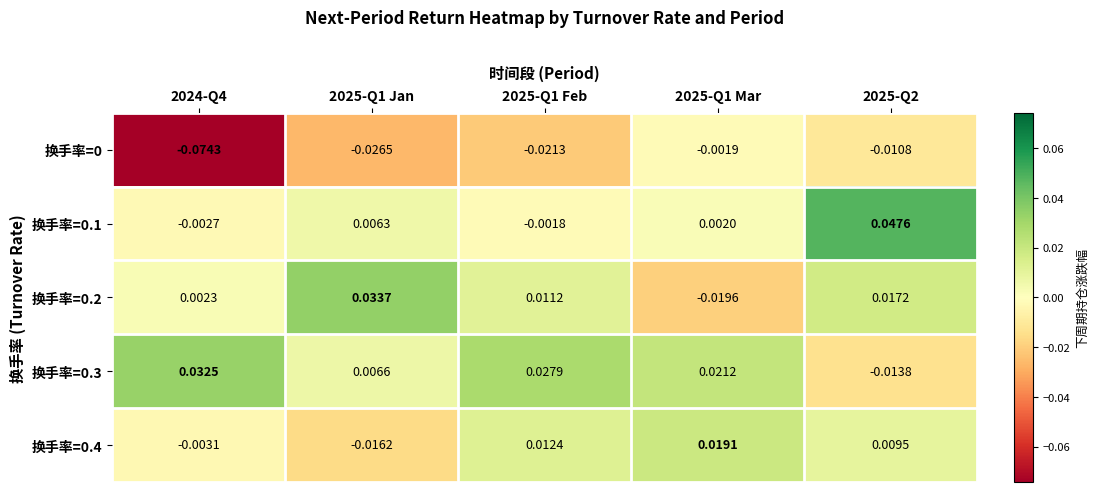

Is the value of 换手率=0.4 at 2025-Q1 Jan greater than the value of 换手率=0.2 at 2025-Q2?

No